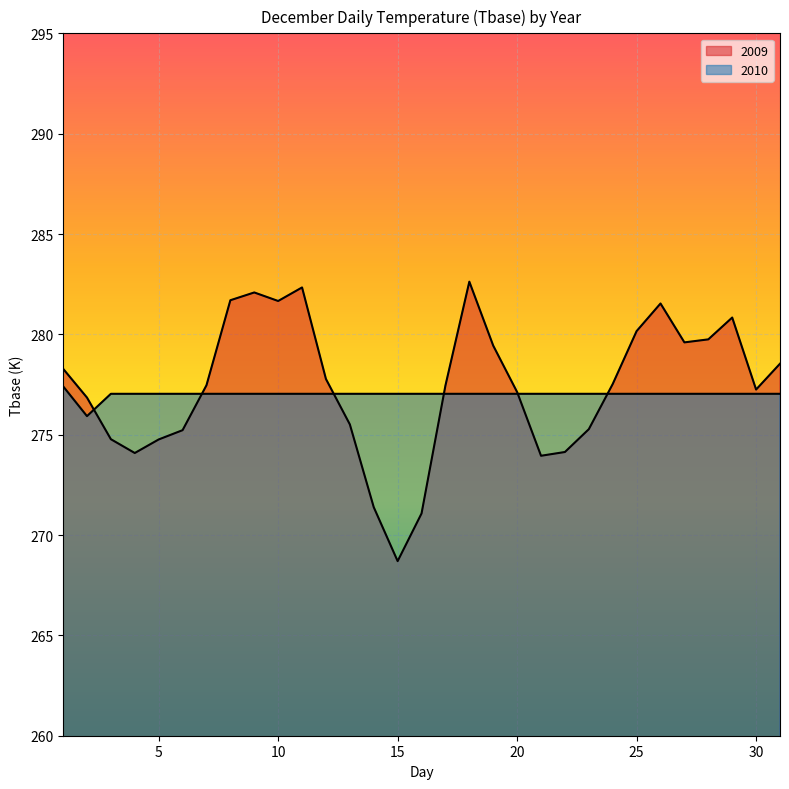

What is the total value across all series at 20?

554.2